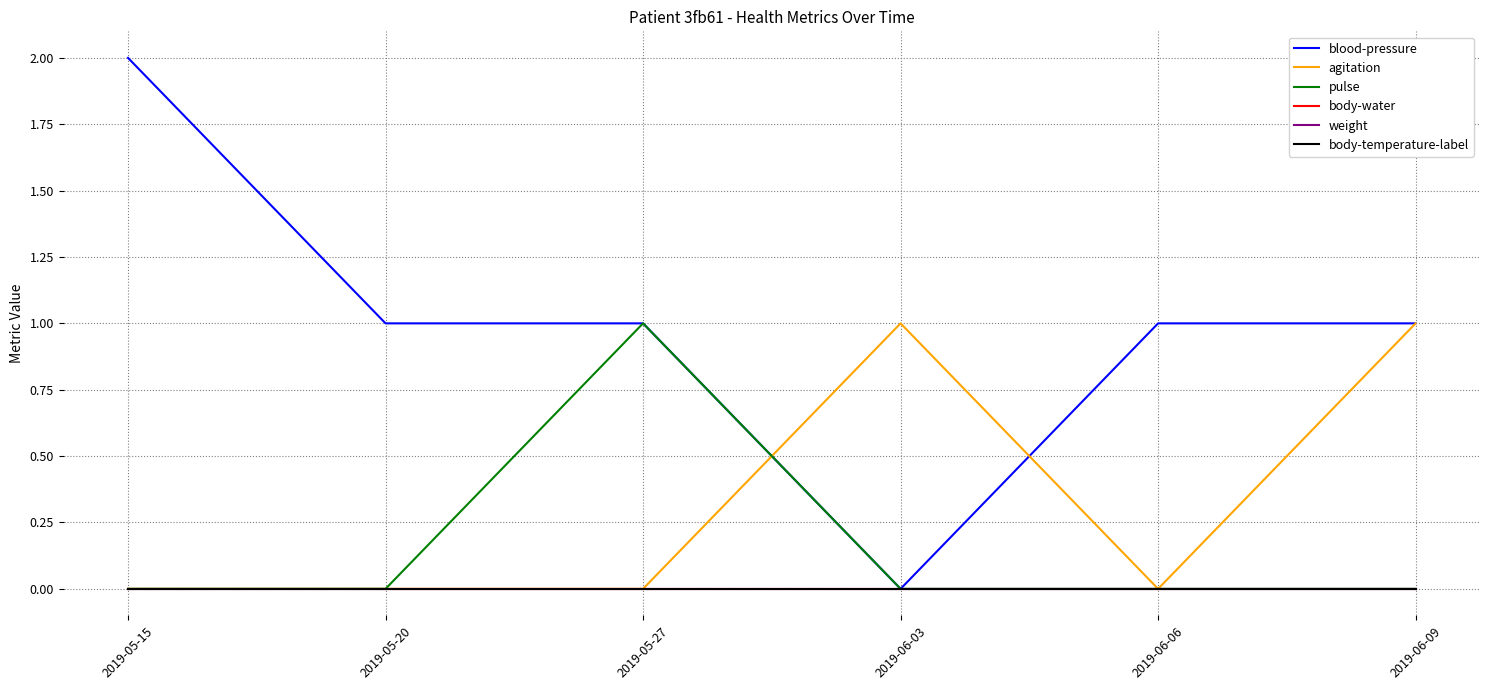

How many lines are shown in the chart?

6